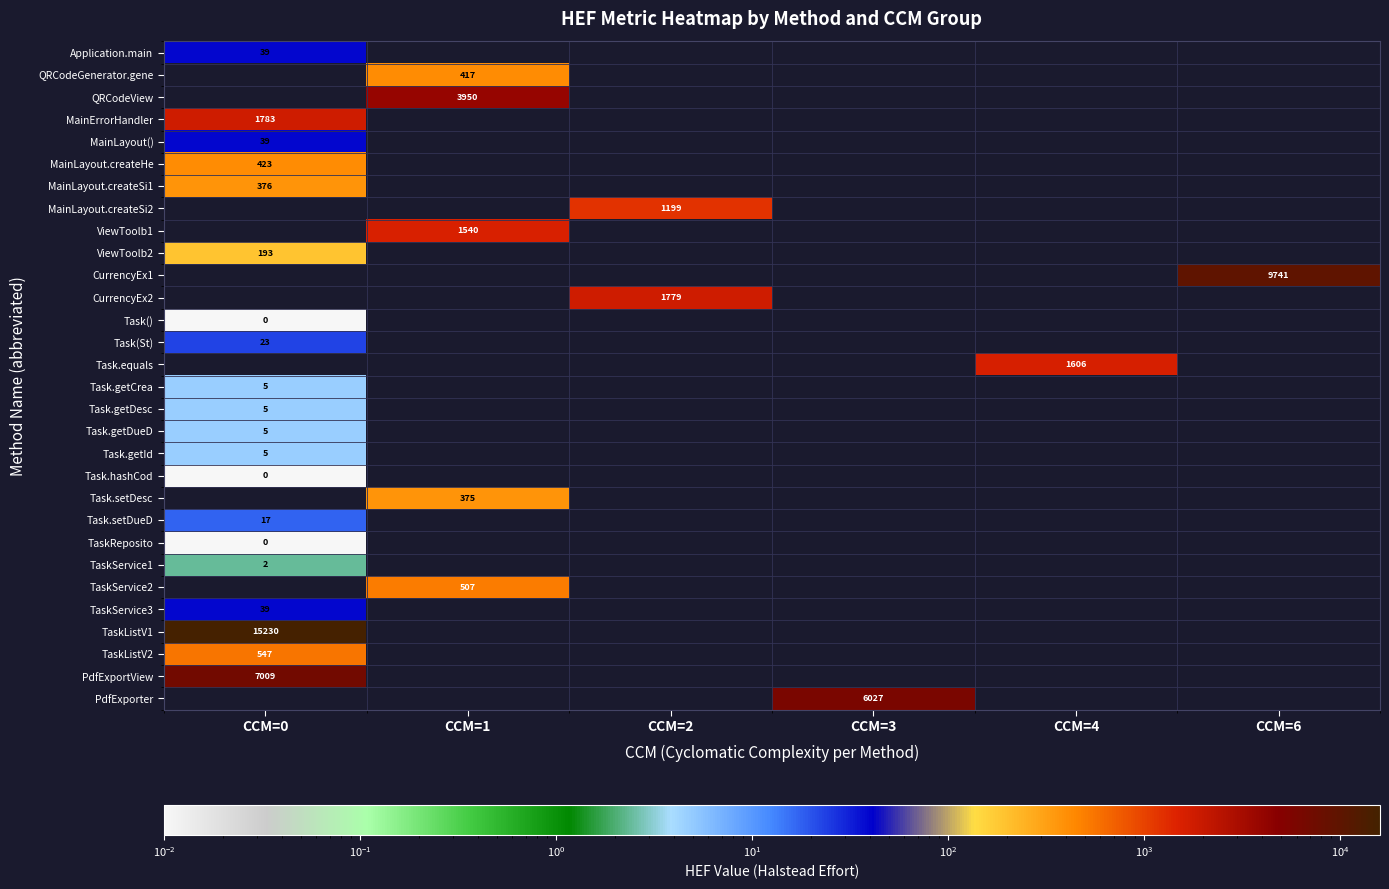

Between CCM=4 and CCM=0, which is larger?

CCM=0